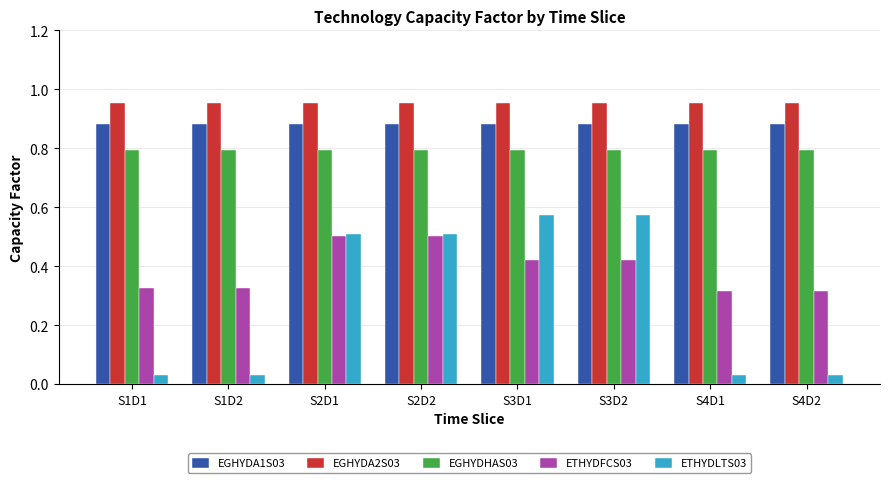

What is the total value across all series at S4D2?

3.0